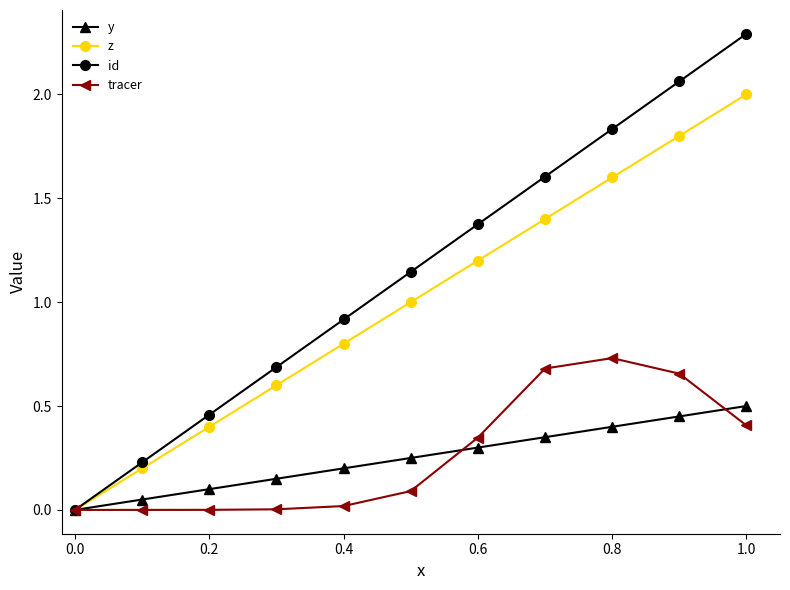

Which series has the largest total across all categories?

id